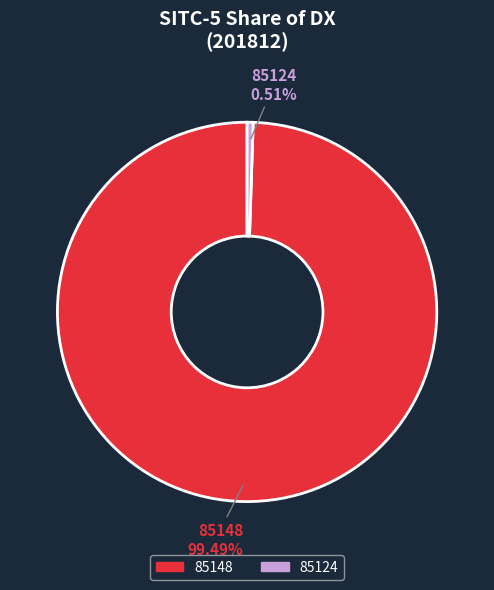

How many segments does this pie chart have?

2